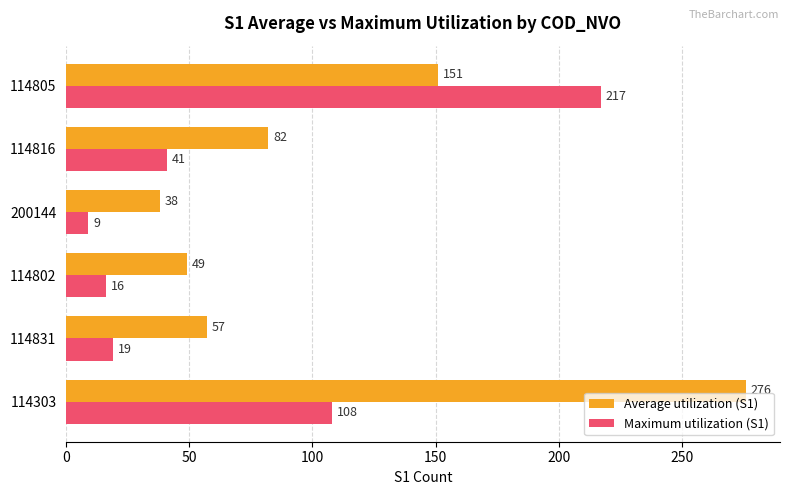

Which series has the largest range (max minus min)?

Average utilization (S1)